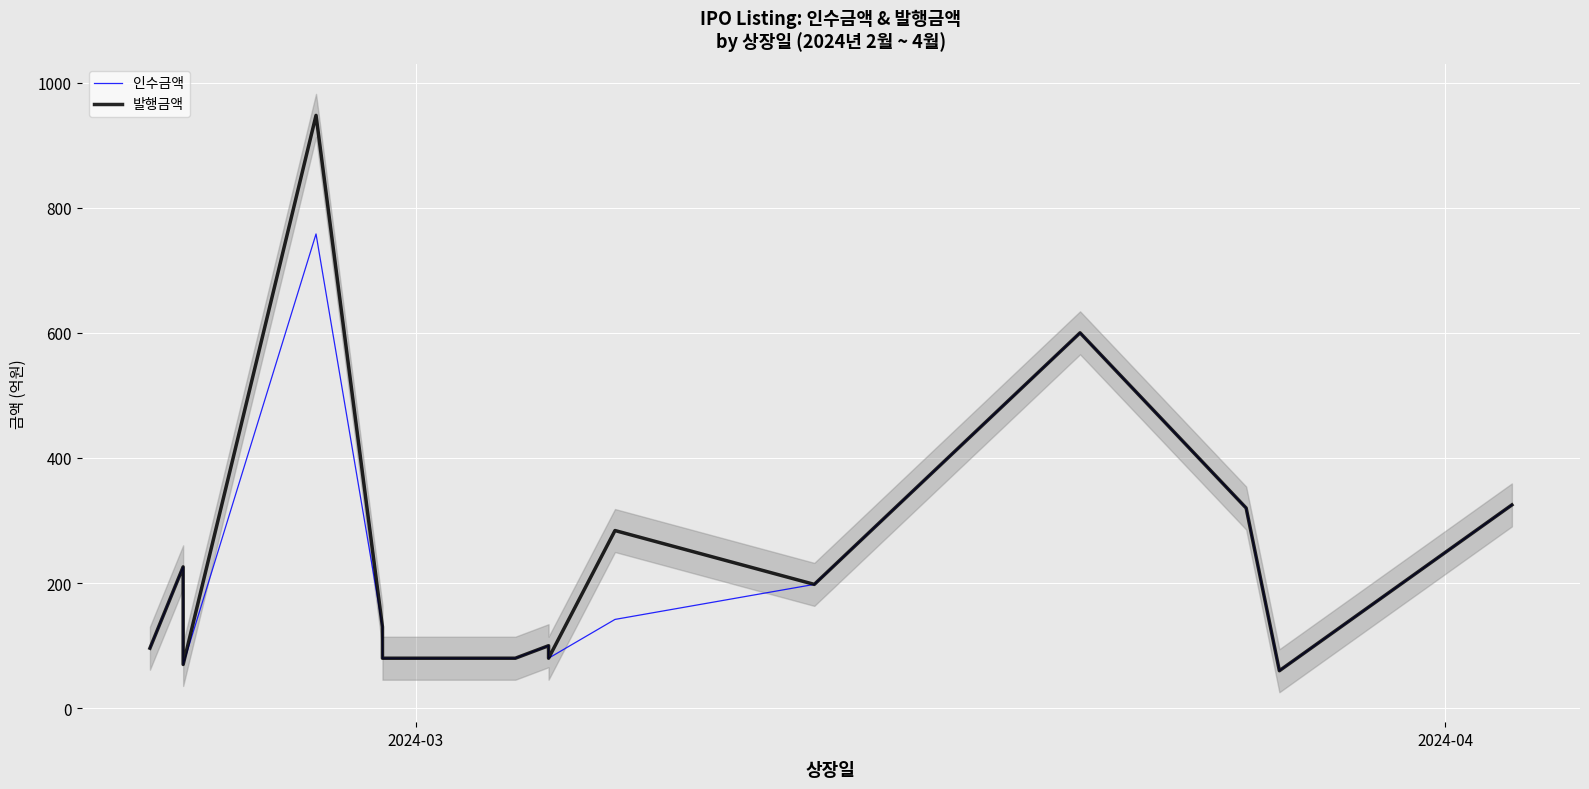

True or false: 인수금액 and 발행금액 intersect in this chart.

False